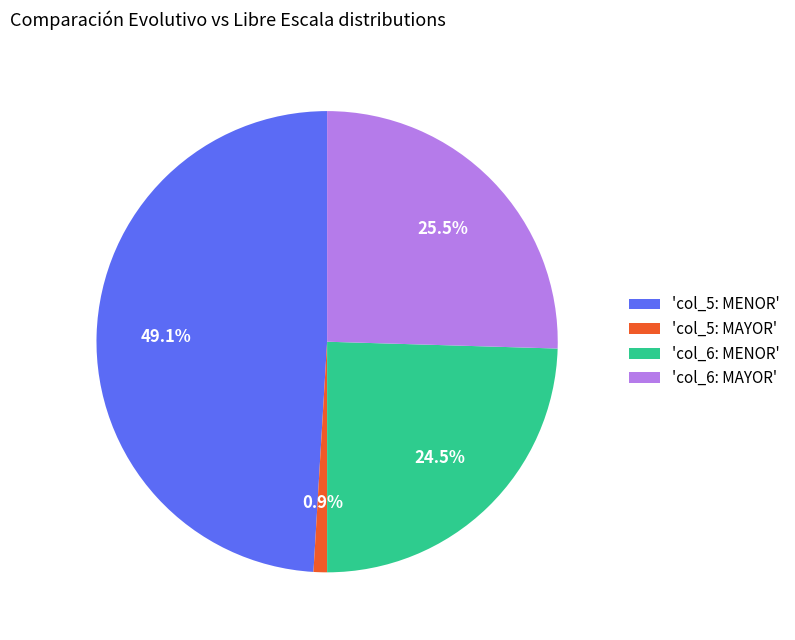

Does any single category account for the majority?

No